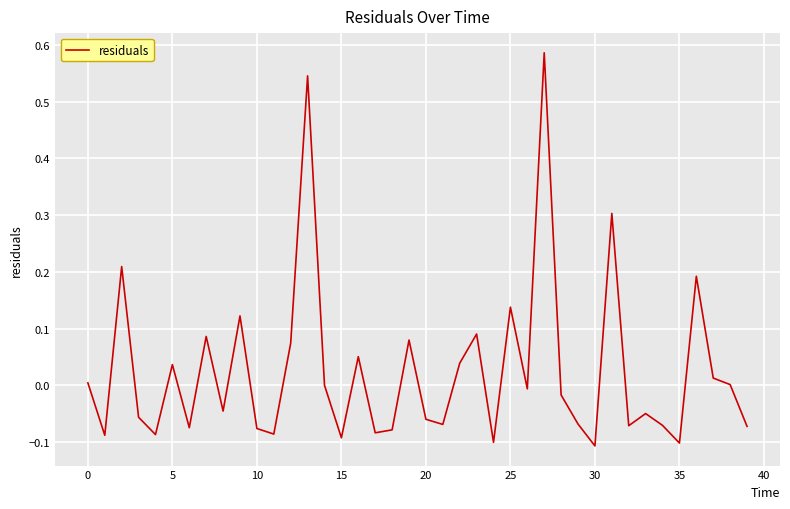

Does the chart display data point markers on the line(s)?

No